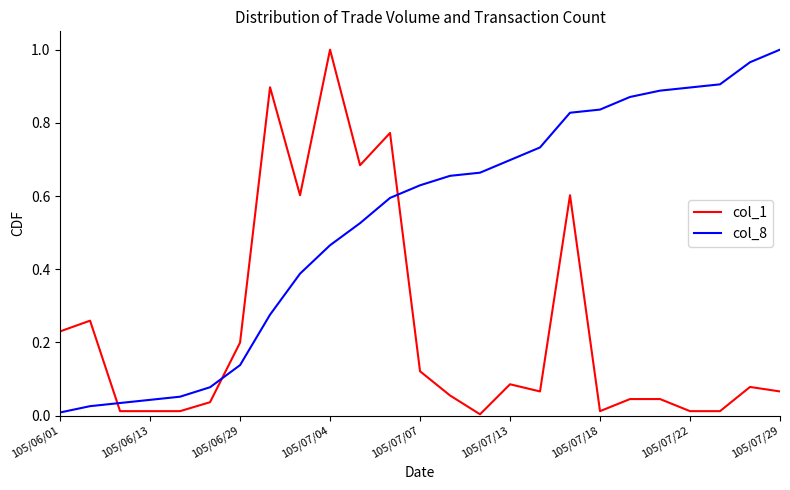

True or false: col_8 and col_1 cross at least once.

True